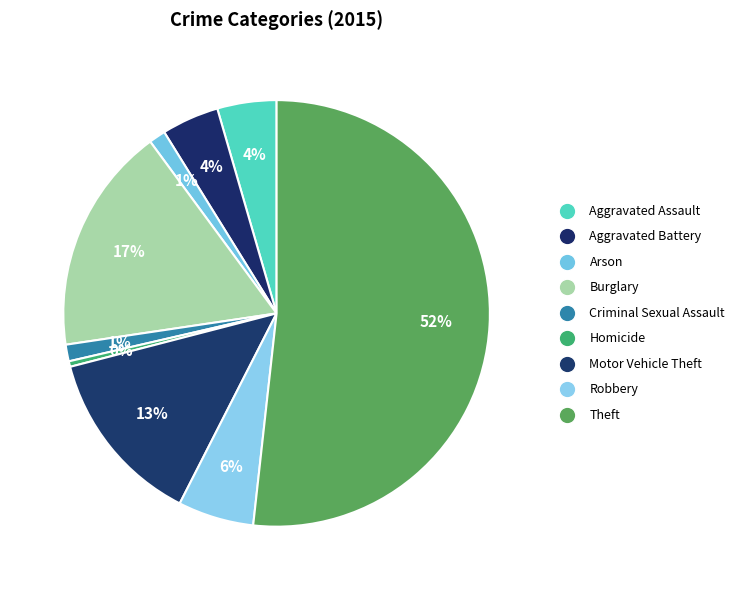

What is the majority slice?

Theft